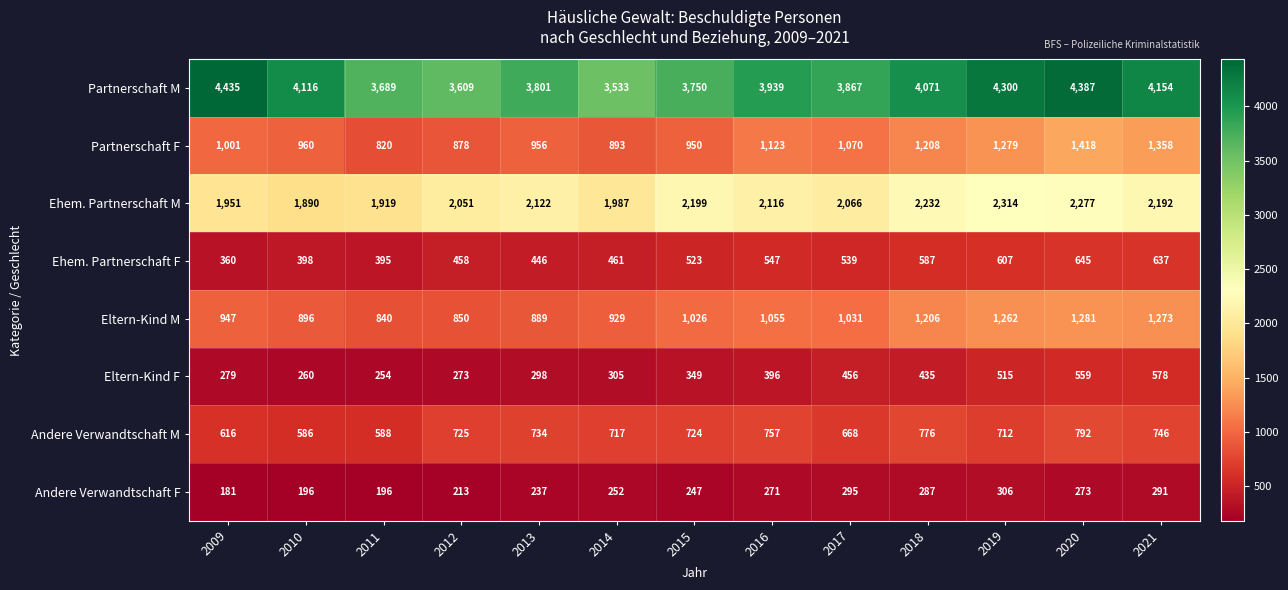

What is the sum of all Partnerschaft F values?

13914